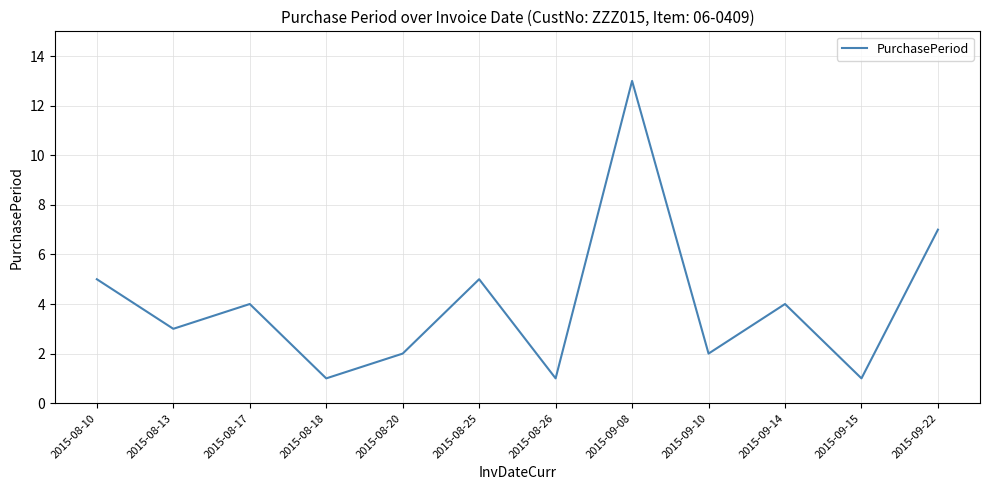

Reading left to right, list all the values displayed in this chart.

2015-08-10=5	2015-08-13=3	2015-08-17=4	2015-08-18=1	2015-08-20=2	2015-08-25=5	2015-08-26=1	2015-09-08=13	2015-09-10=2	2015-09-14=4	2015-09-15=1	2015-09-22=7